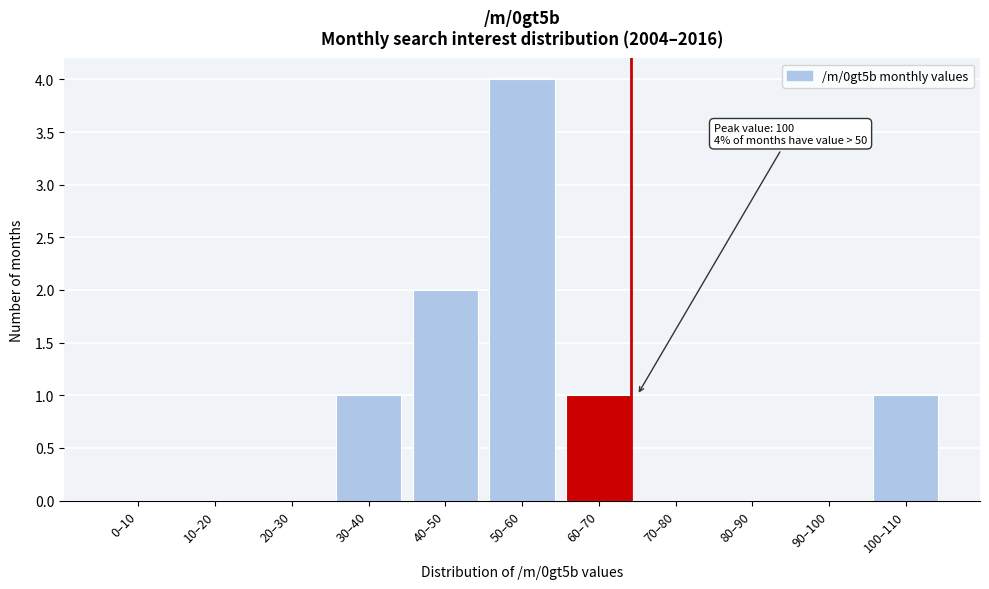

Reading left to right, transcribe all the data shown in this chart.

0–10=0	10–20=0	20–30=0	30–40=1	40–50=2	50–60=4	60–70=1	70–80=0	80–90=0	90–100=0	100–110=1